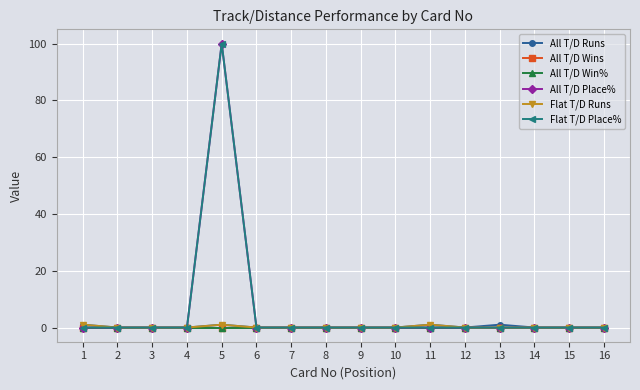

What is the difference between the maximum and second lowest values in the All T/D Runs series?

1